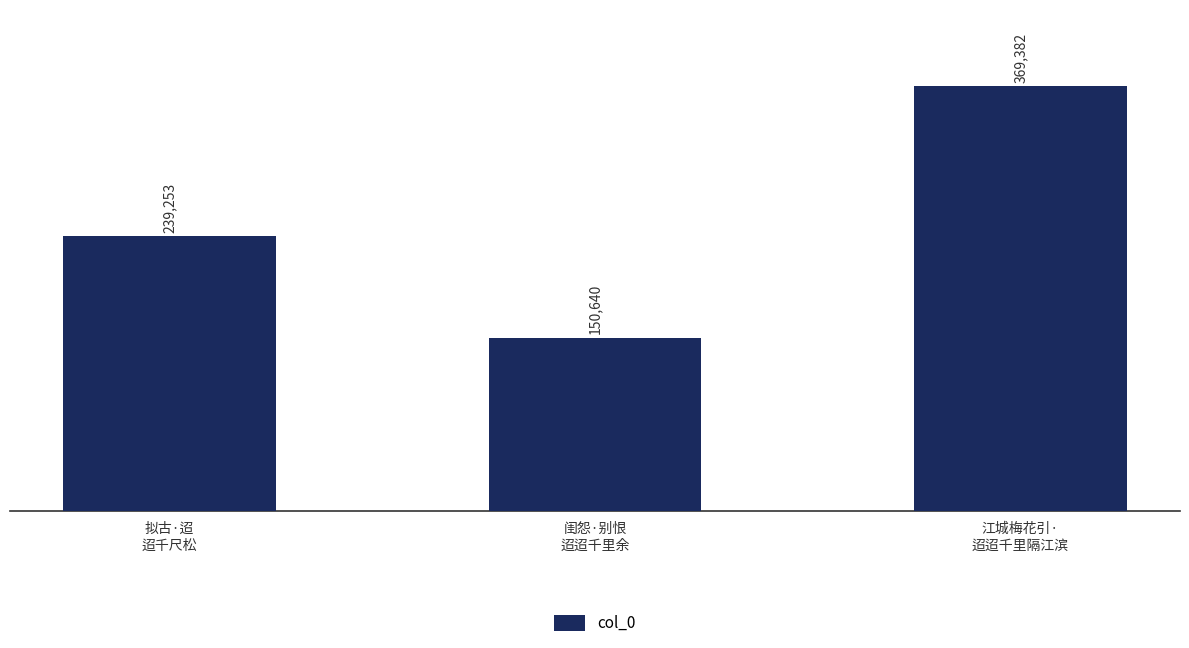

Where is the data nearest to the value 260011?

拟古·迢
迢千尺松